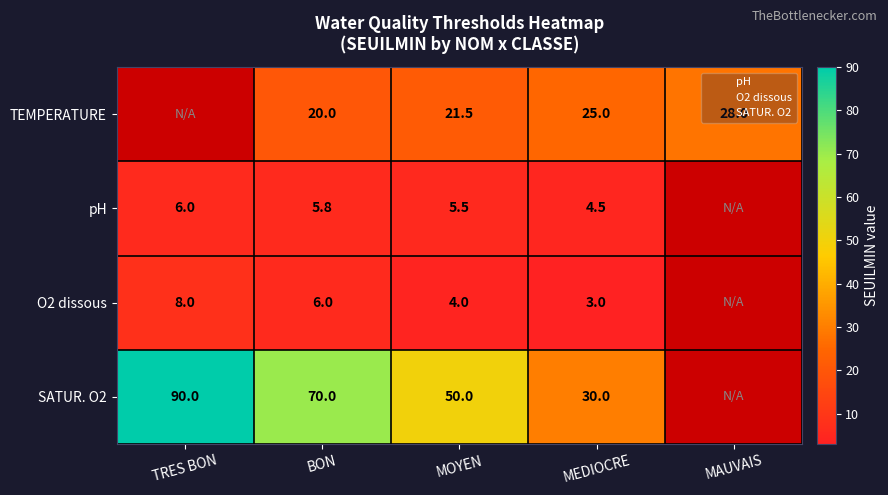

How many series are shown in this chart?

4